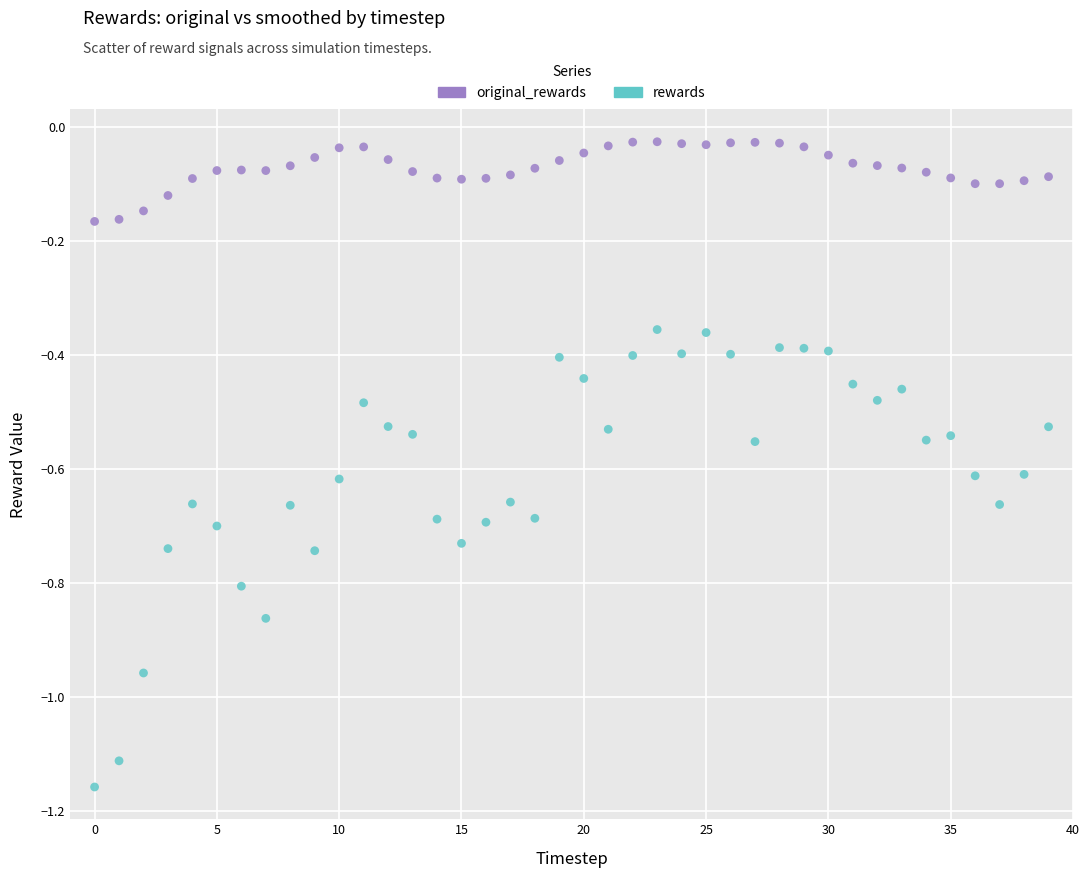

Which series has the largest Y range (max minus min)?

rewards